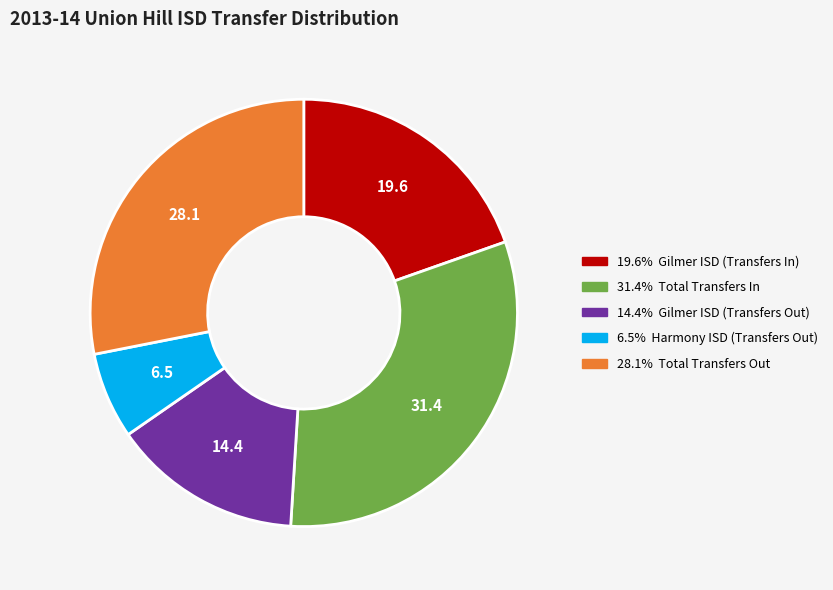

Does any single category account for the majority?

No